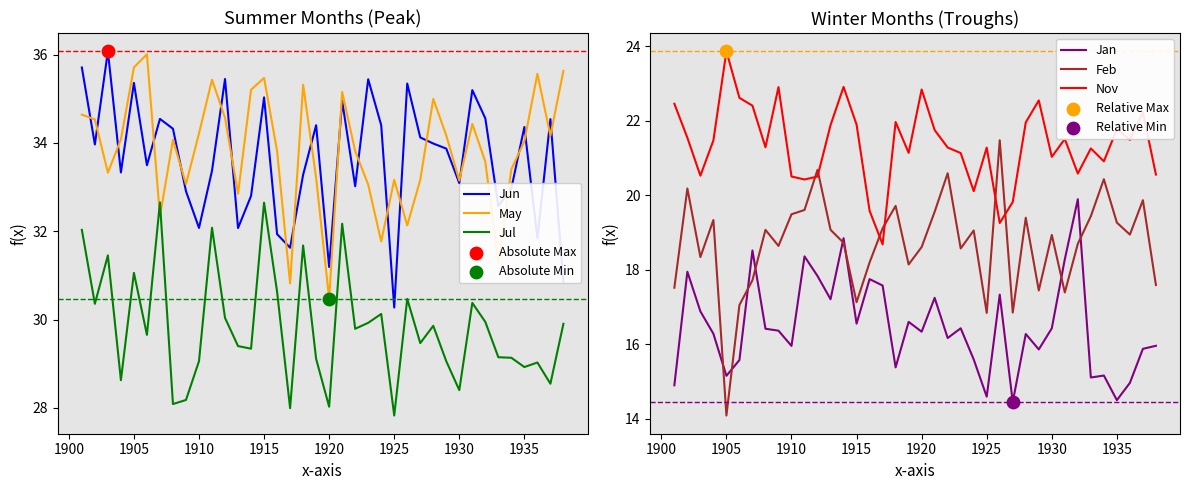

At which label does Feb reach its minimum?

1905